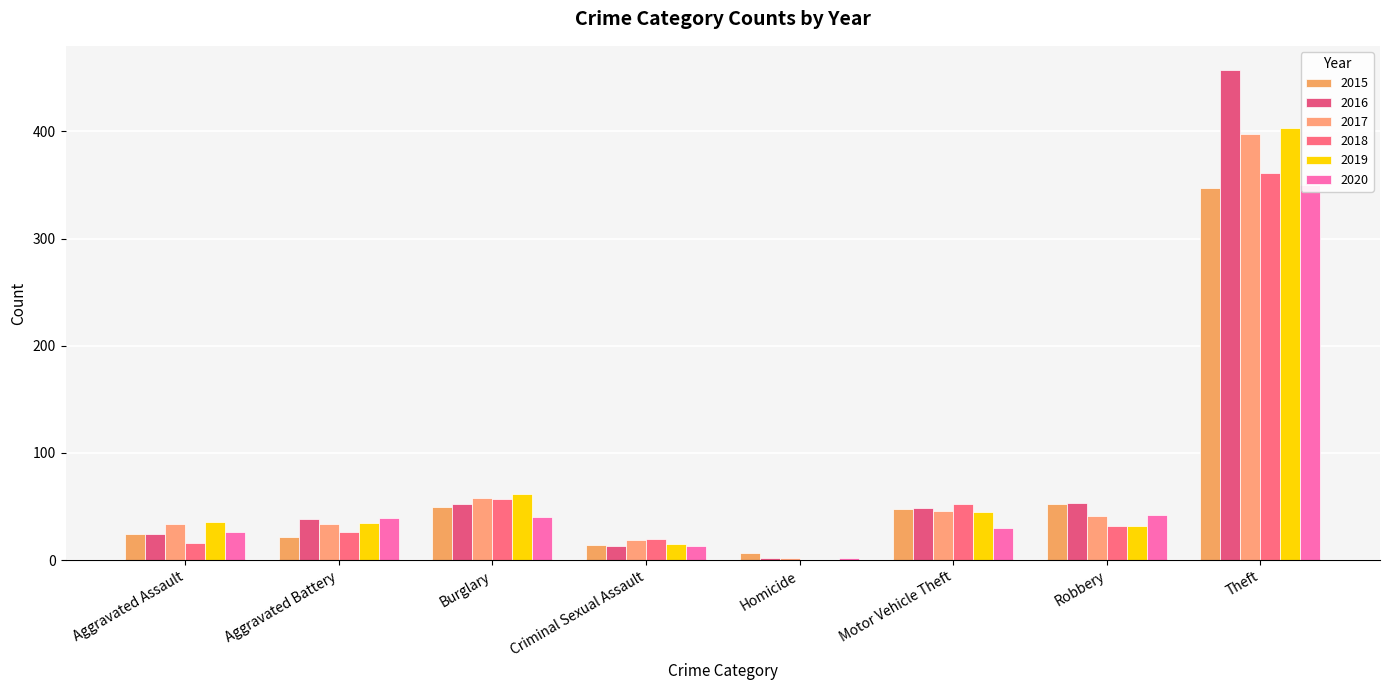

At Criminal Sexual Assault, list the series in order from largest to smallest.

2018, 2017, 2019, 2015, 2016, 2020